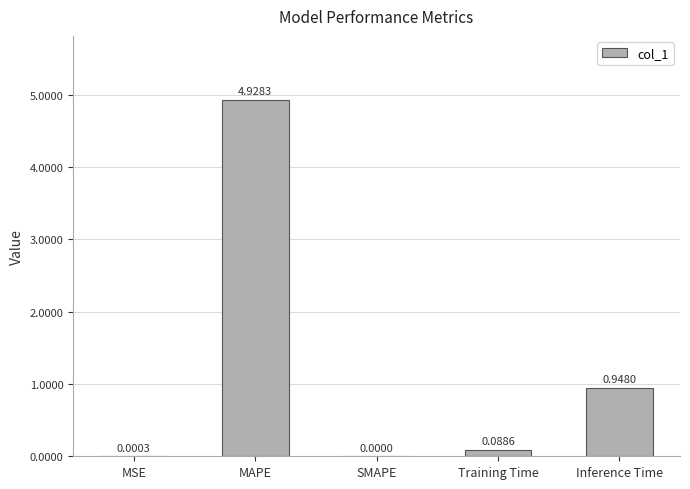

Between Inference Time and MSE, which is larger?

Inference Time